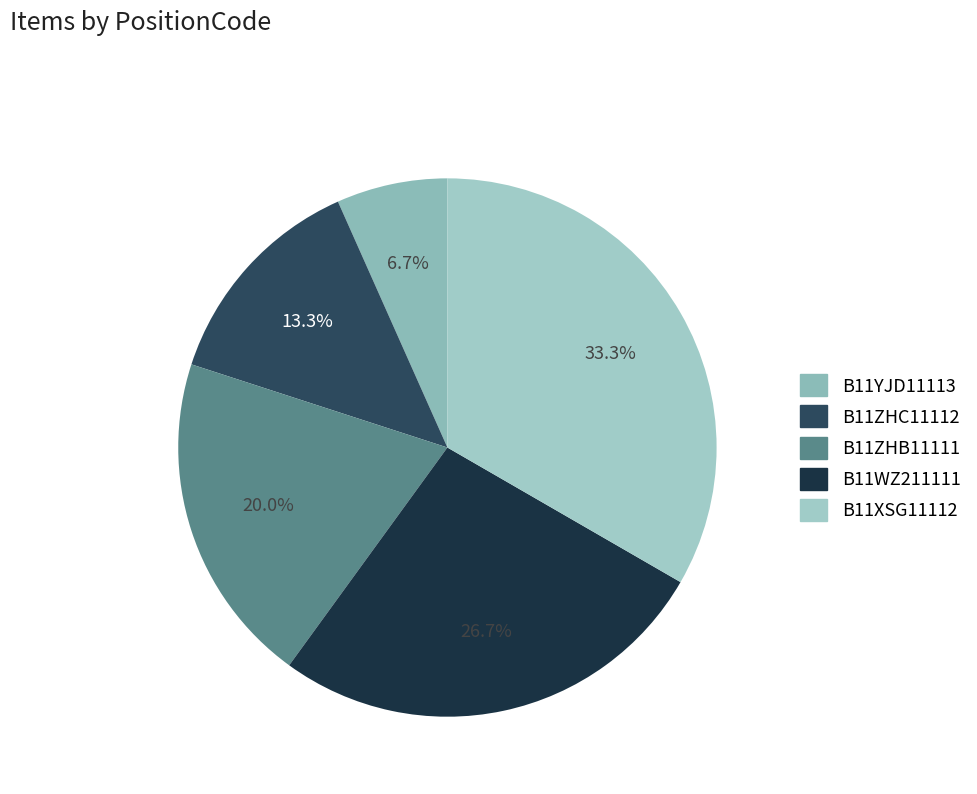

To the nearest percent, what portion does B11YJD11113 represent?

7%